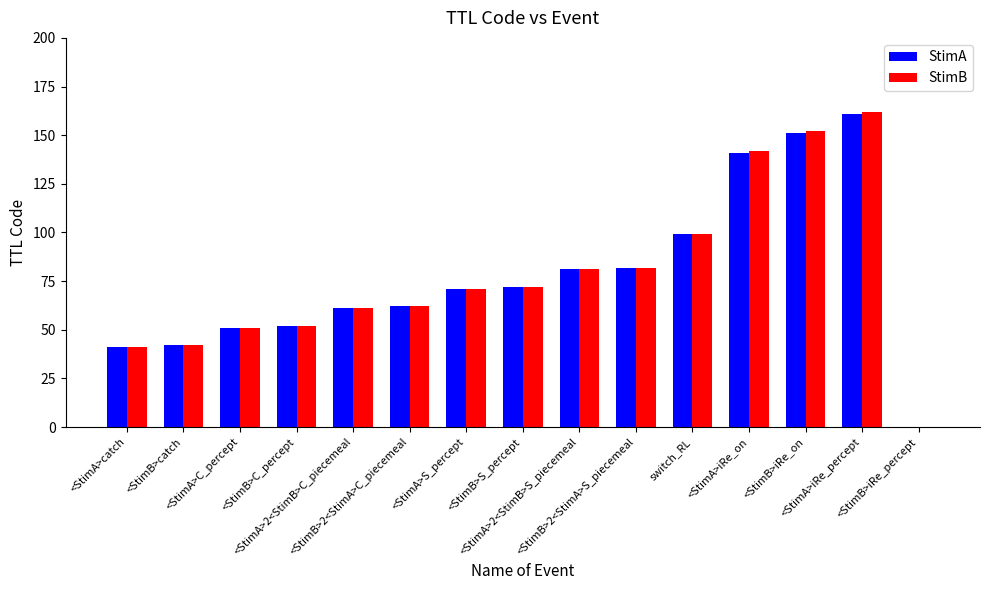

At which category is the sum across all series the highest?

<StimA>iRe_percept